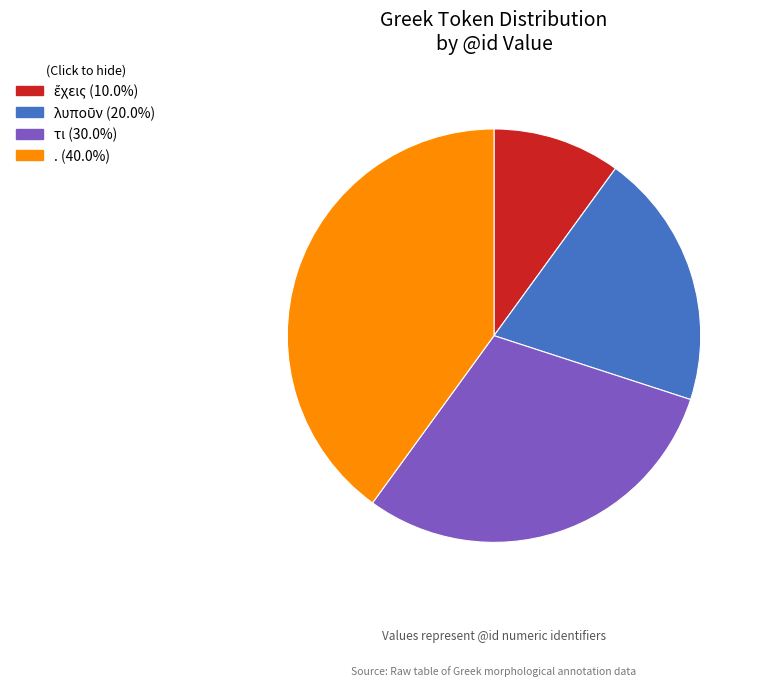

Is there a majority slice in this chart?

No